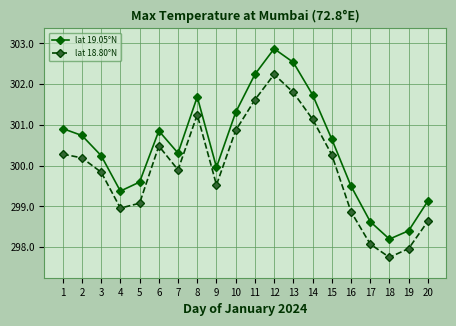

What is the difference between the lat 18.80°N values at 5 and 1?

1.2